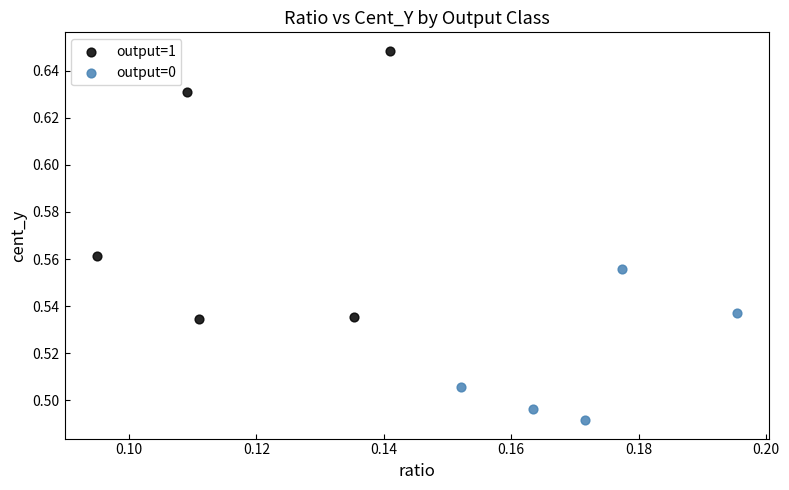

Which series contains the highest Y value?

output=1